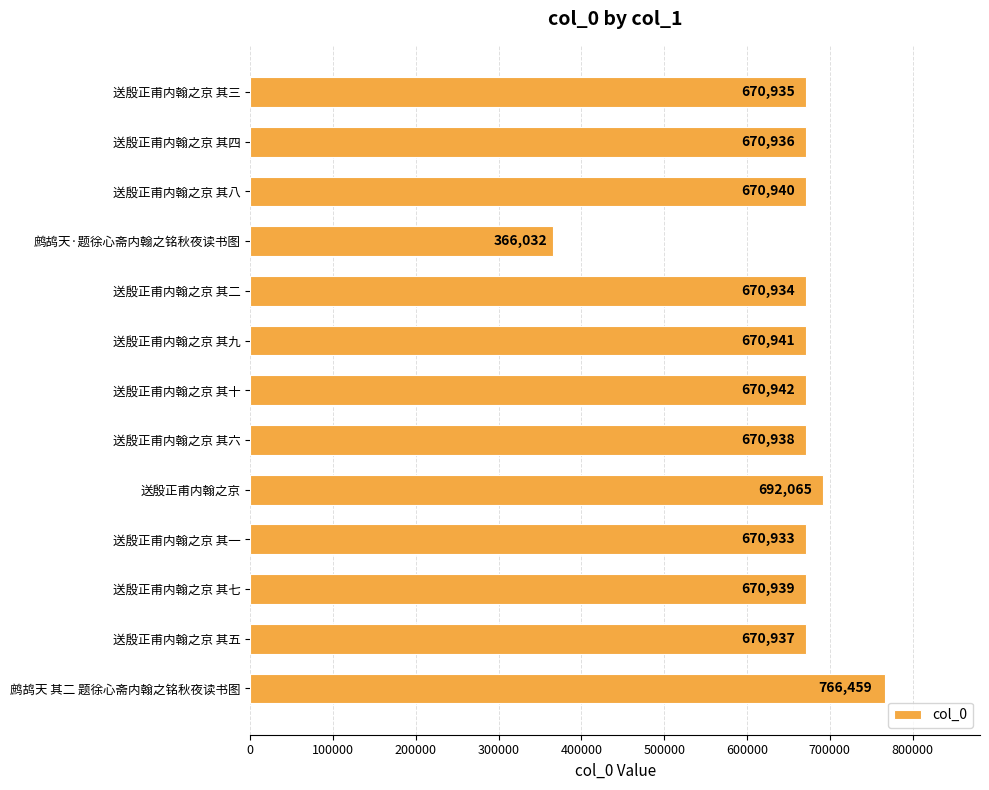

At which label is the value closest to 566245?

送殷正甫内翰之京 其一